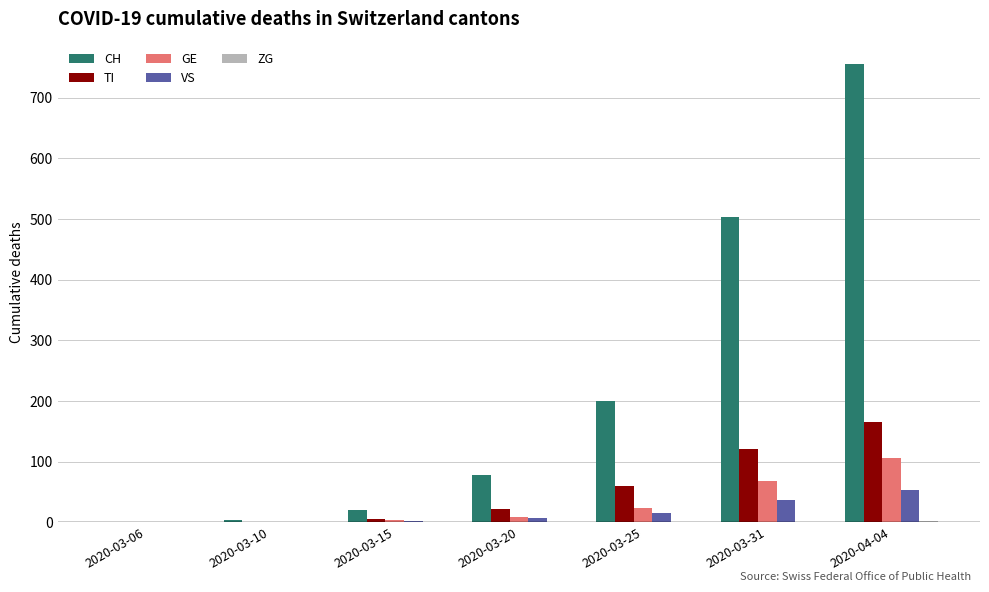

At which category does the chart reach its peak across all series?

2020-04-04